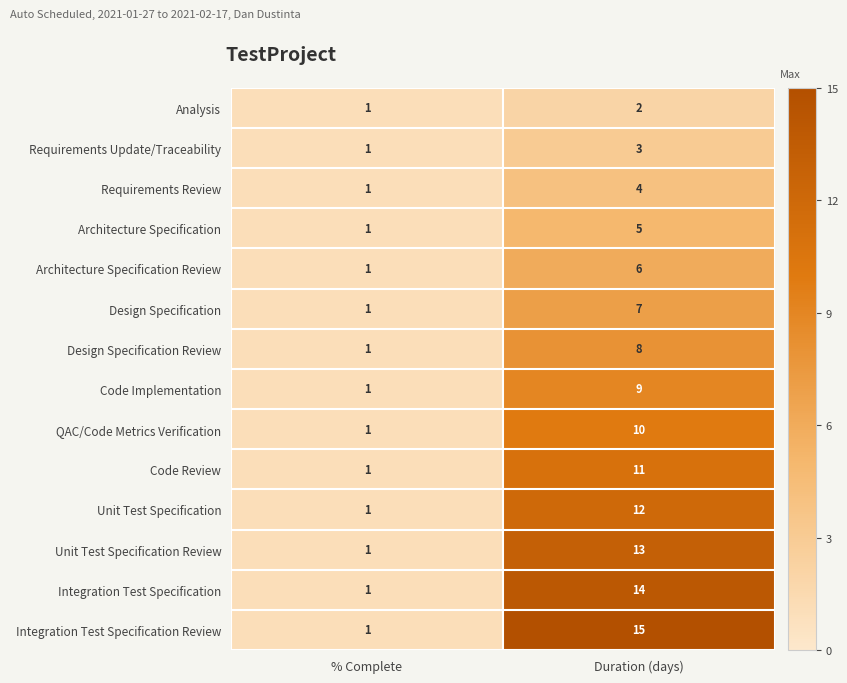

Where is Design Specification nearest to the value 4?

% Complete